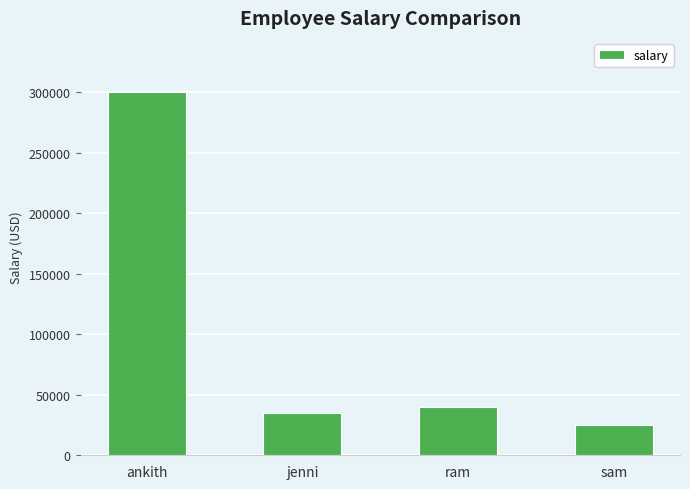

What is the difference between the maximum and second lowest values?

265000